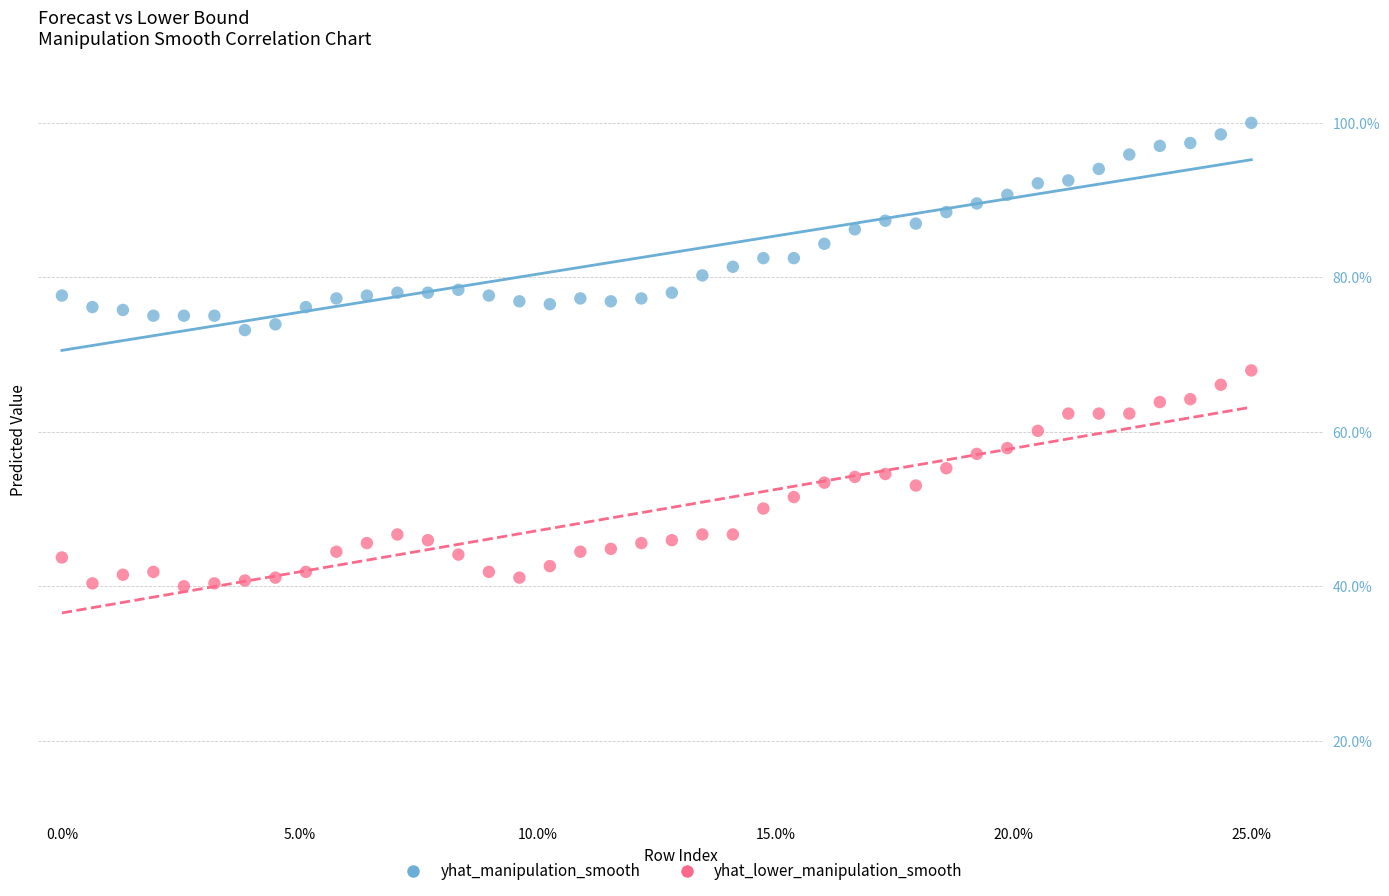

What are all the series names shown in the legend?

yhat_manipulation_smooth, yhat_lower_manipulation_smooth